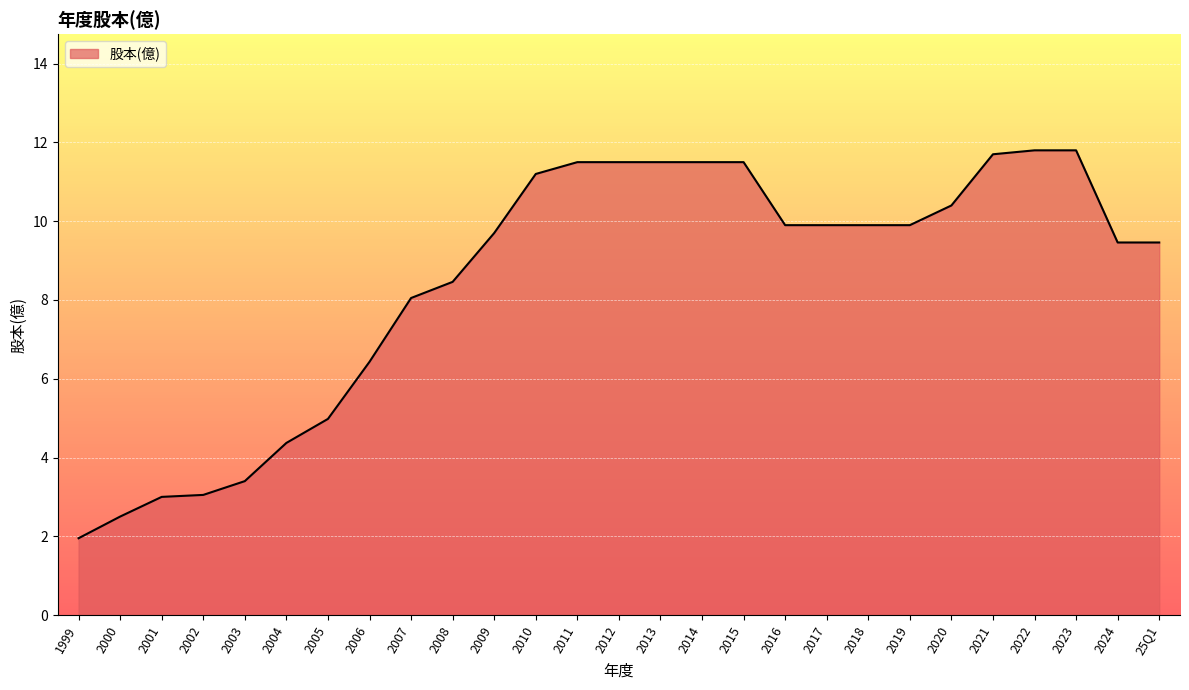

The value at 2014 is 20.4. True or false?

False